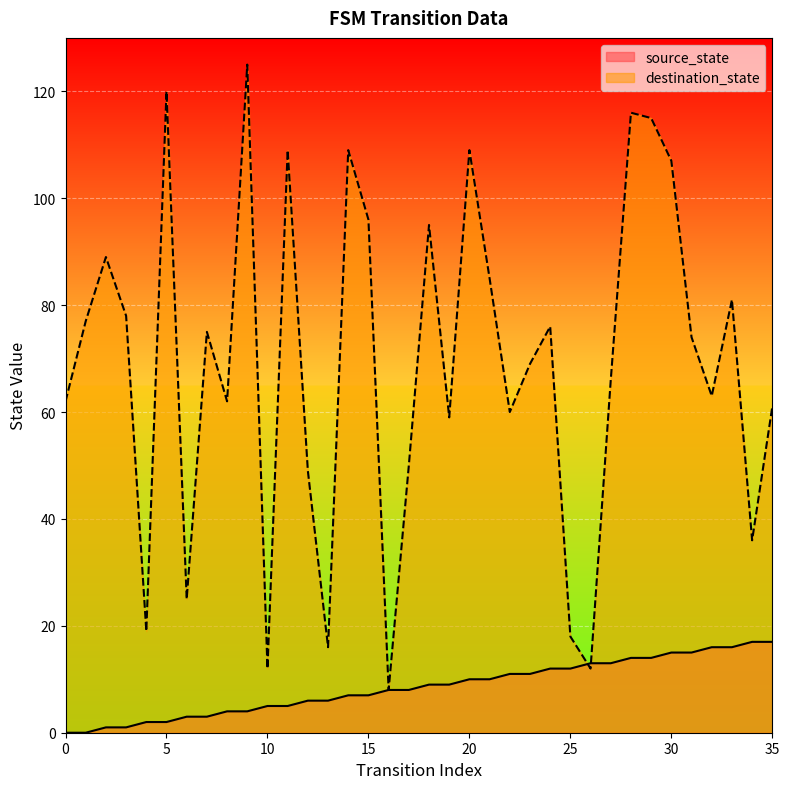

At which label does destination_state first exceed 74?

1